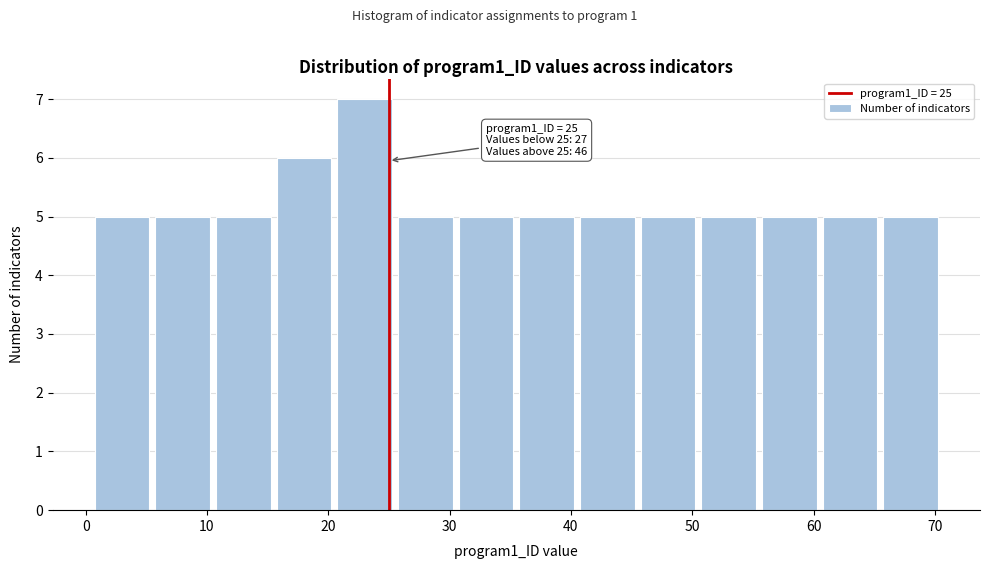

Over which range of the x-axis is the bar tallest?

20.5 to 25.5